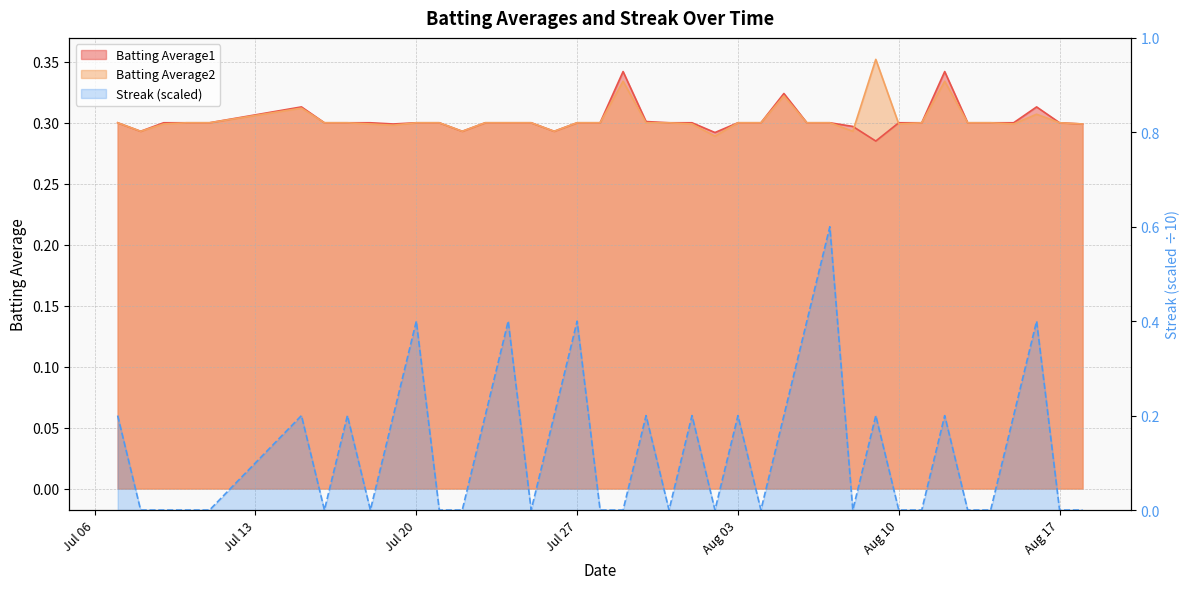

At which category does Batting Average2 reach its first local peak?

2010-07-15